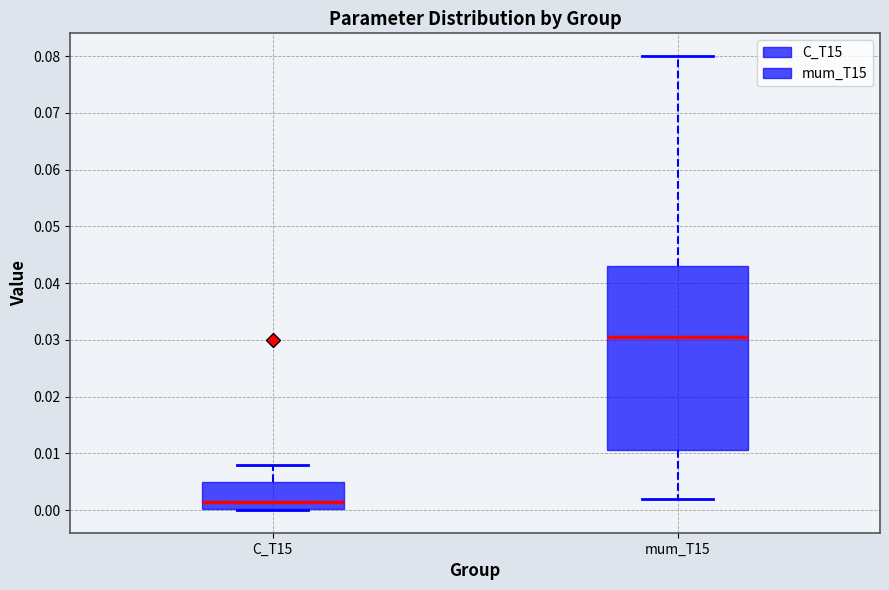

Reading left to right, transcribe this box plot: for each box, give where its median line is, the range the box spans, and where its two whiskers end, as read against the y-axis. The values are not printed on the chart, so give them approximately, as read against the axis.

C_T15: median 0.001, box 0.000 to 0.005, whiskers 0.000 to 0.008
mum_T15: median 0.030, box 0.011 to 0.043, whiskers 0.002 to 0.080